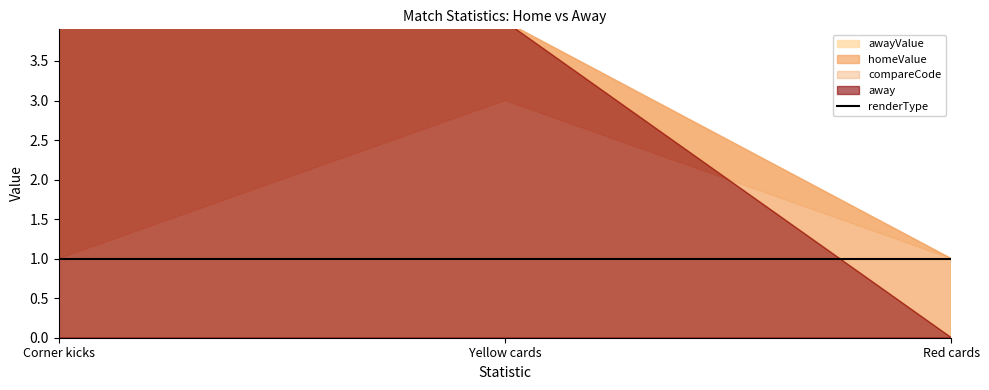

At which category does the chart reach its peak across all series?

Corner kicks